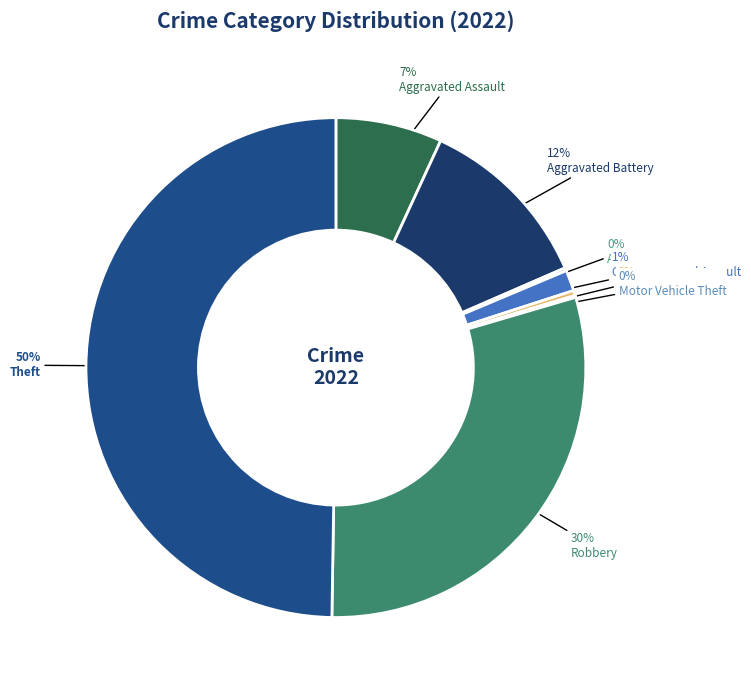

Is it true that Motor Vehicle Theft is 1% of the pie?

False